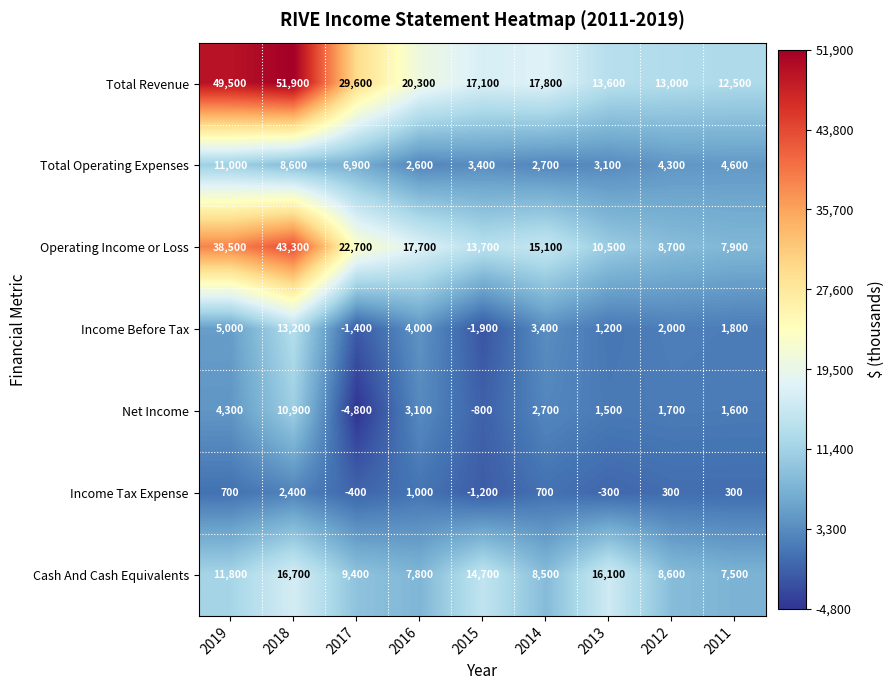

Which series has the largest total across all categories?

Total Revenue